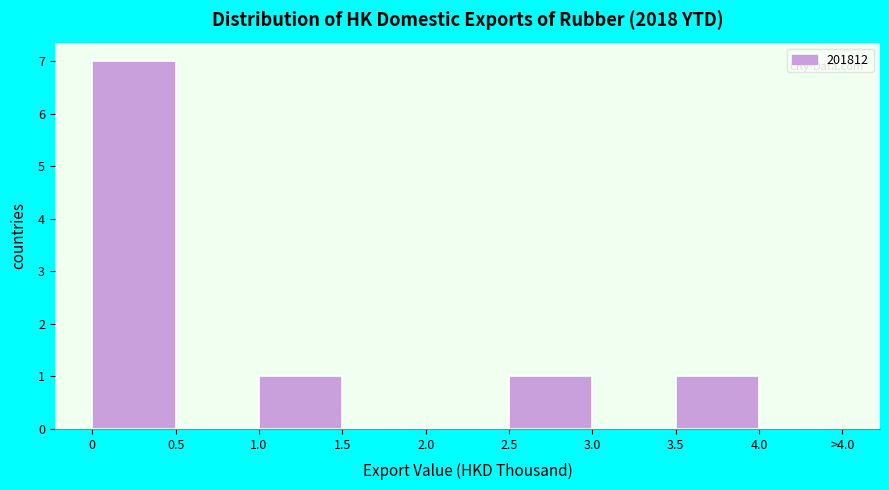

Reading left to right, list all the values displayed in this chart.

0=7	0.5=0	1.0=1	1.5=0	2.0=0	2.5=1	3.0=0	3.5=1	4.0=0